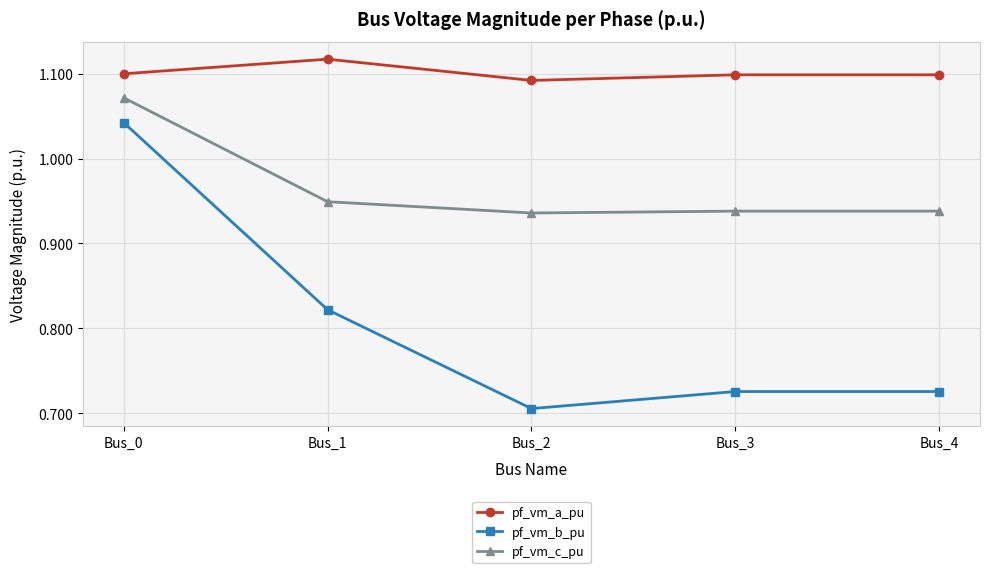

Which series has the largest range (max minus min)?

pf_vm_b_pu